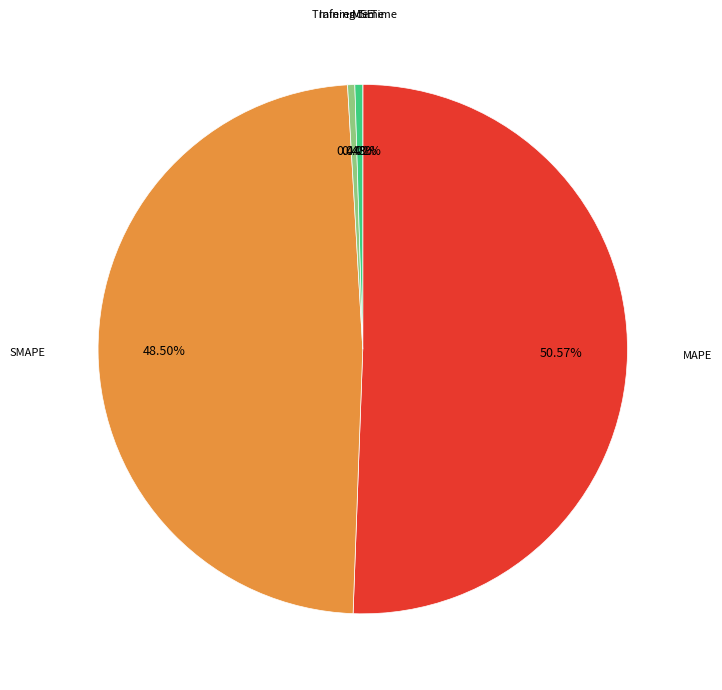

Does SMAPE represent more than half of the total?

No